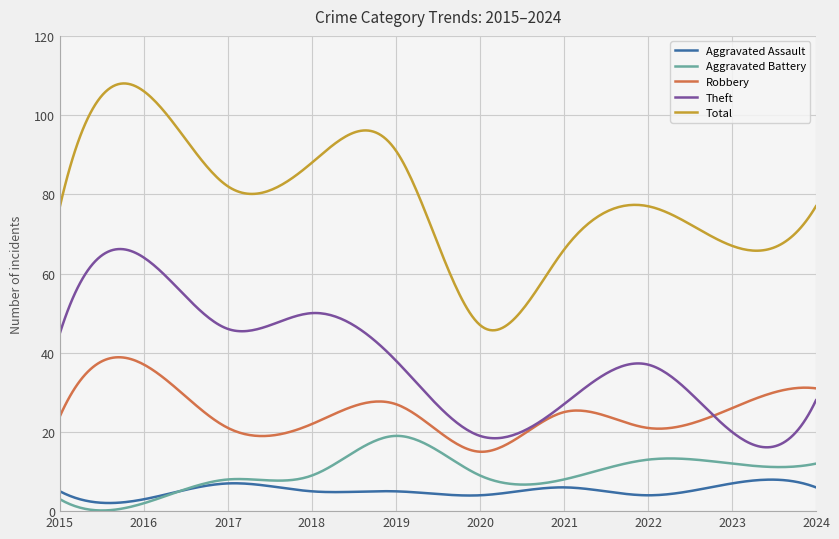

Which series has the largest range (max minus min)?

Total